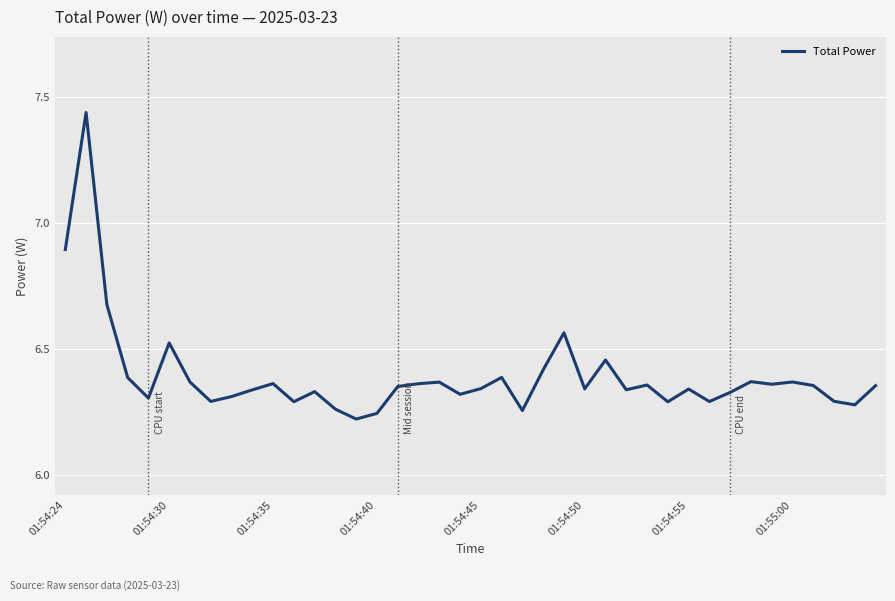

What is the difference between the maximum and minimum values?

1.2